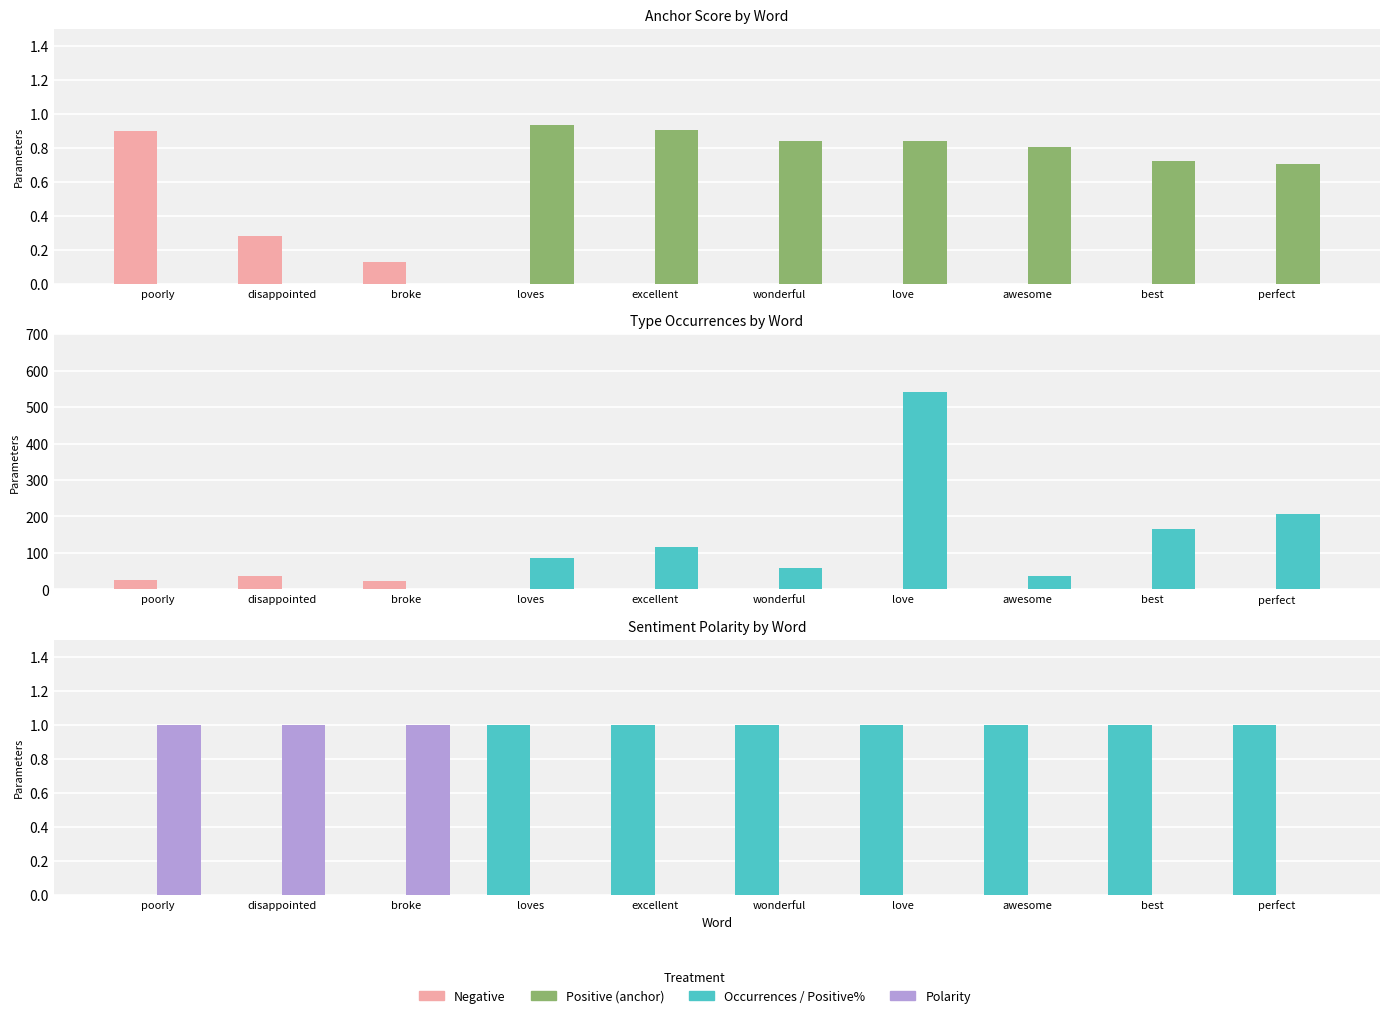

What is the sum of all Occurrences (pos) values?

1215.0